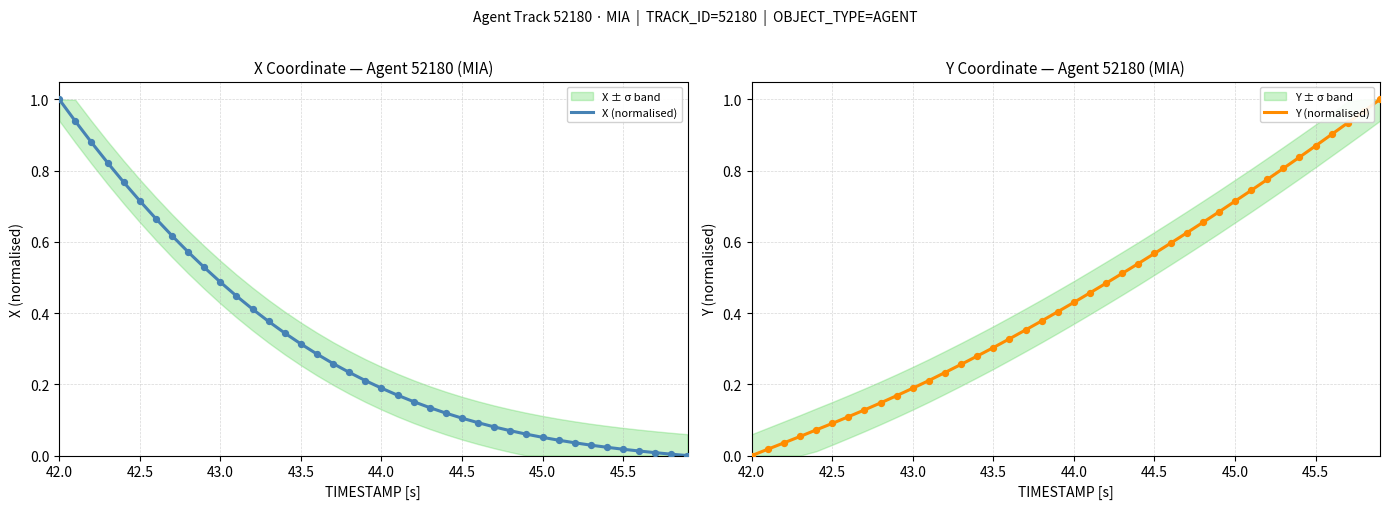

Which series has the largest total across all categories?

Y (normalised)